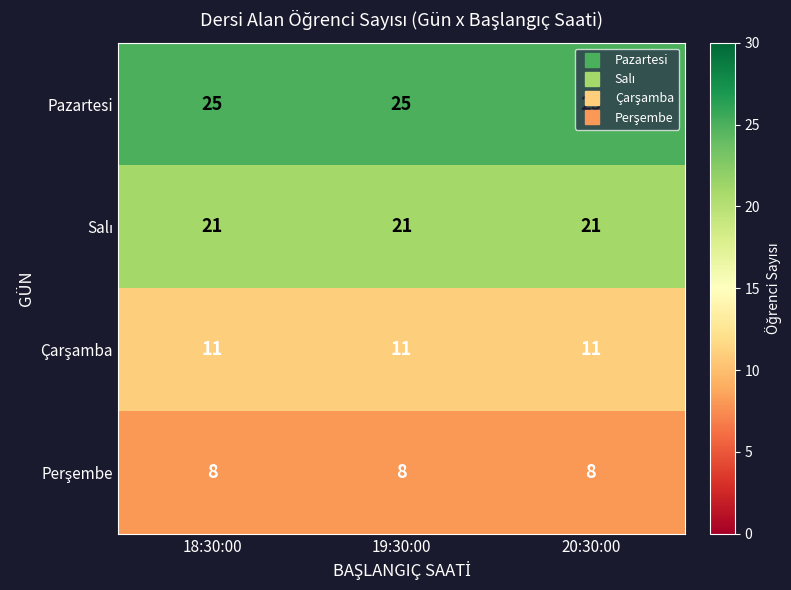

What is the spread (max minus min) of values at 18:30:00?

17